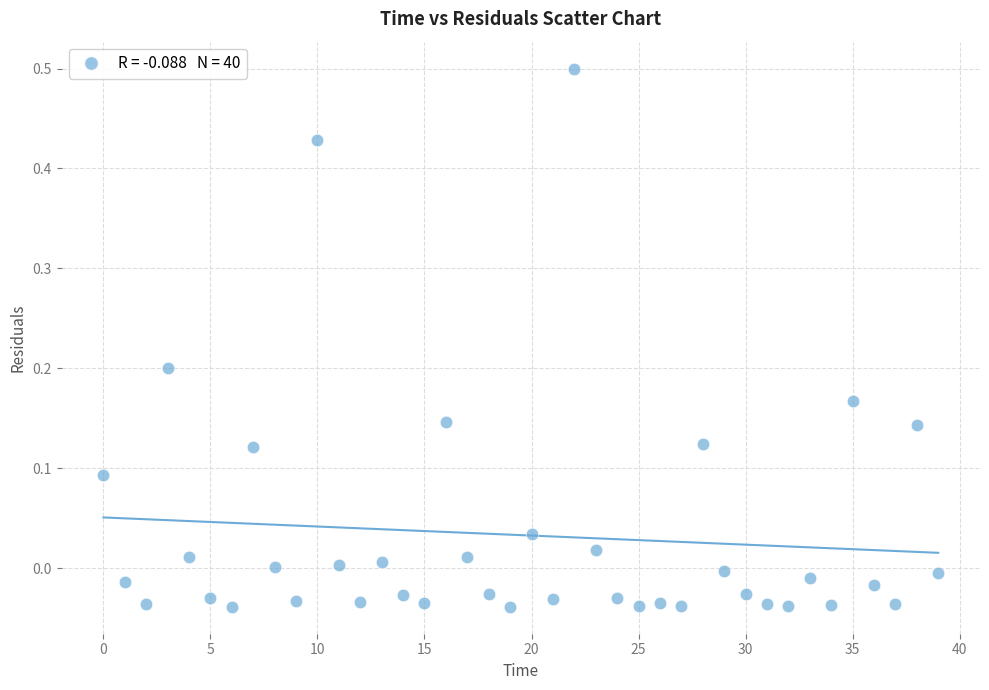

What is the range of Y values (max minus min)?

0.5